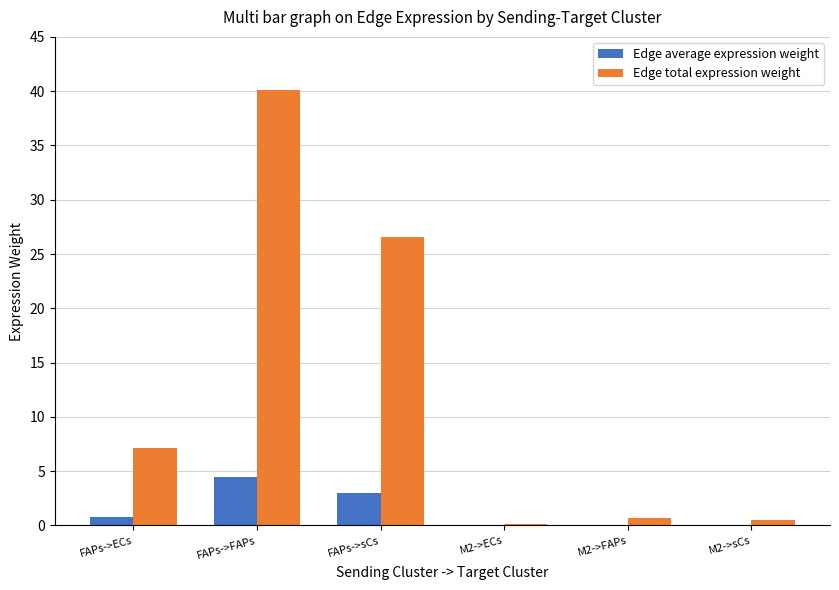

Read the Edge total expression weight value at M2->sCs.

0.5